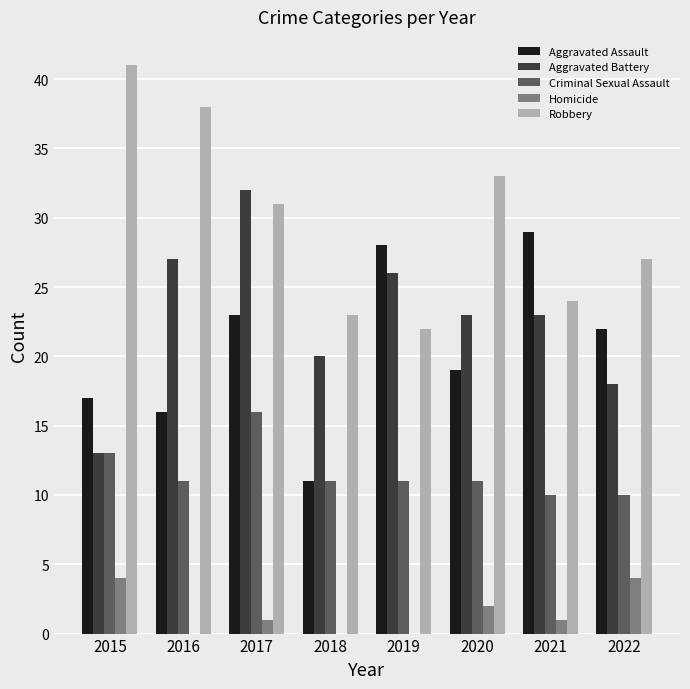

What is the sum of all Aggravated Battery values?

182